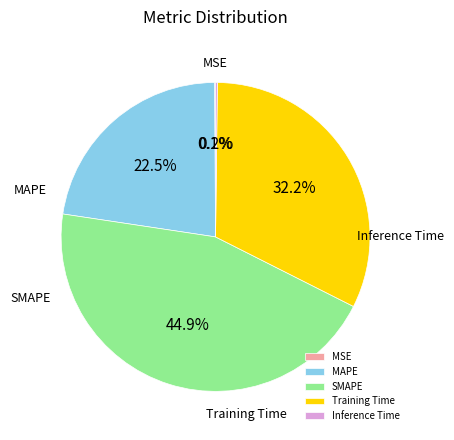

Combined, do Training Time and SMAPE account for over 50%?

Yes